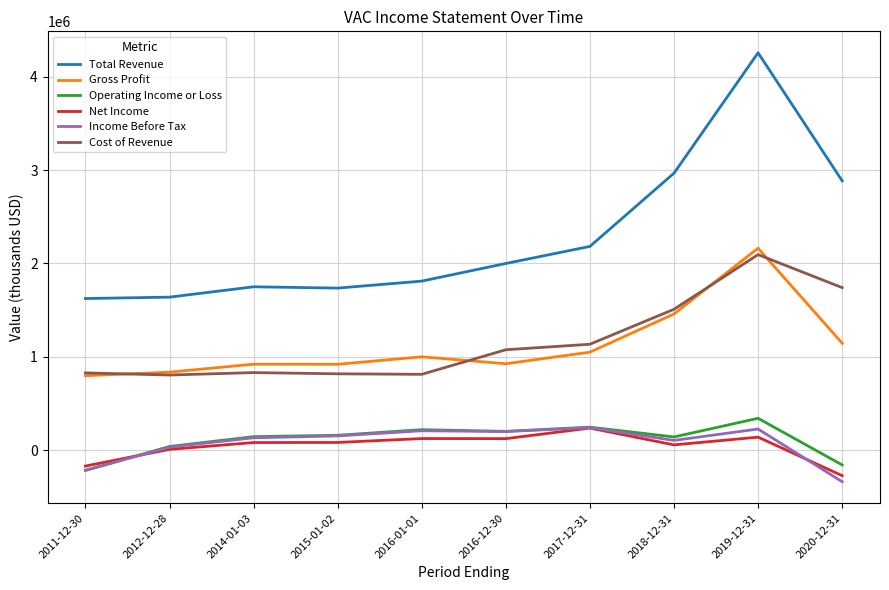

What position from the left is 2017-12-31?

7